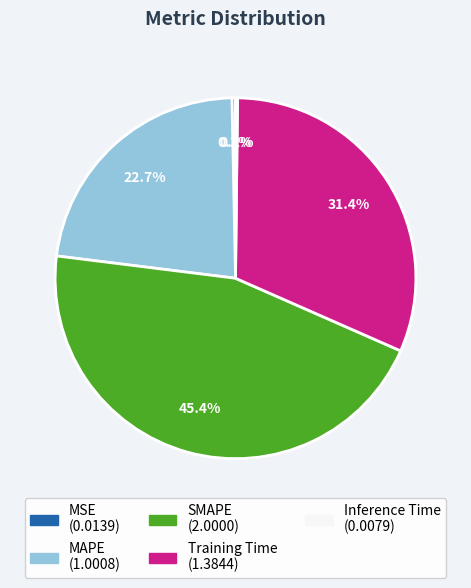

To the nearest percent, what percentage of the pie is SMAPE?

45%